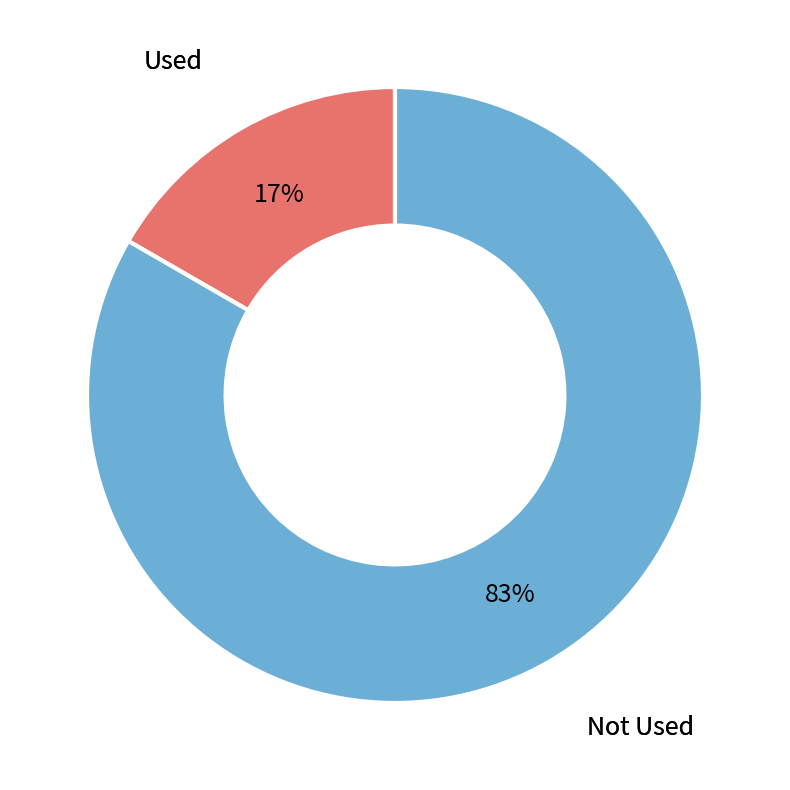

Is there a majority slice in this chart?

Yes